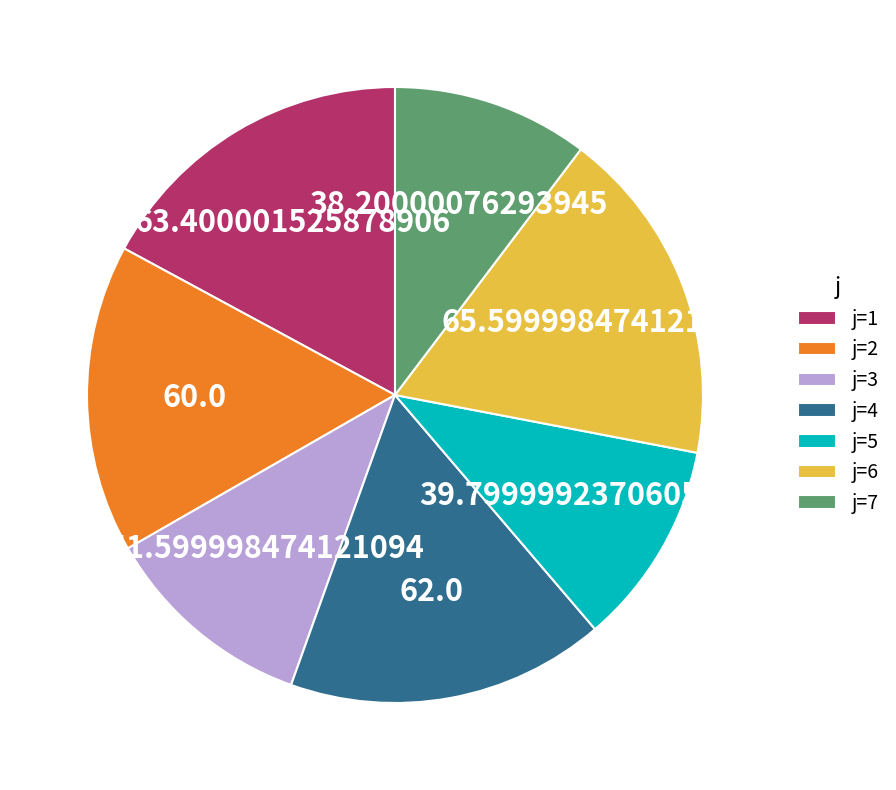

Is there any slice that represents more than half of the pie?

No